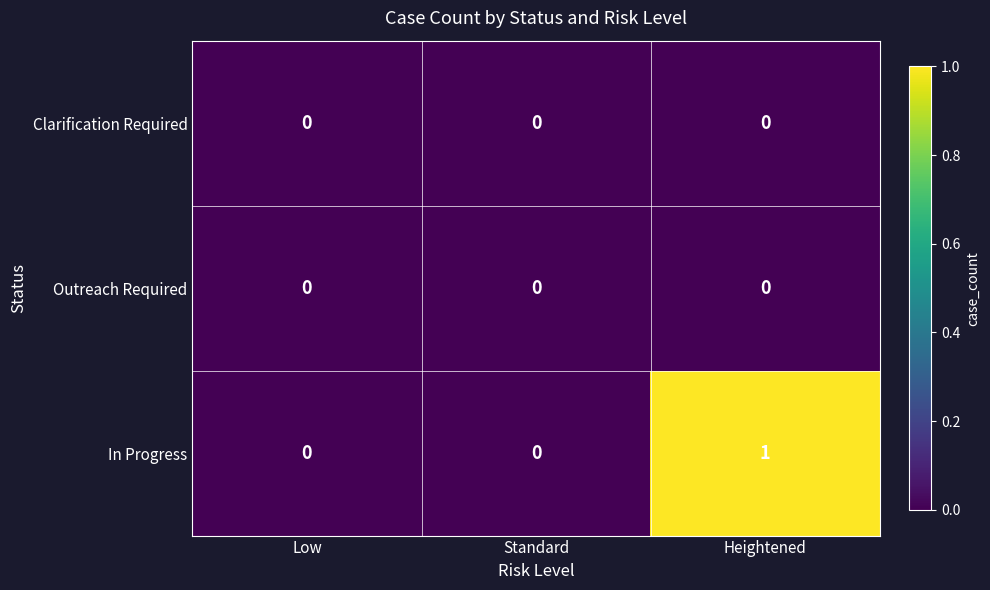

Reading left to right, what are all the values shown in this chart?

Clarification Required: Low=0	Standard=0	Heightened=0
Outreach Required: Low=0	Standard=0	Heightened=0
In Progress: Low=0	Standard=0	Heightened=1